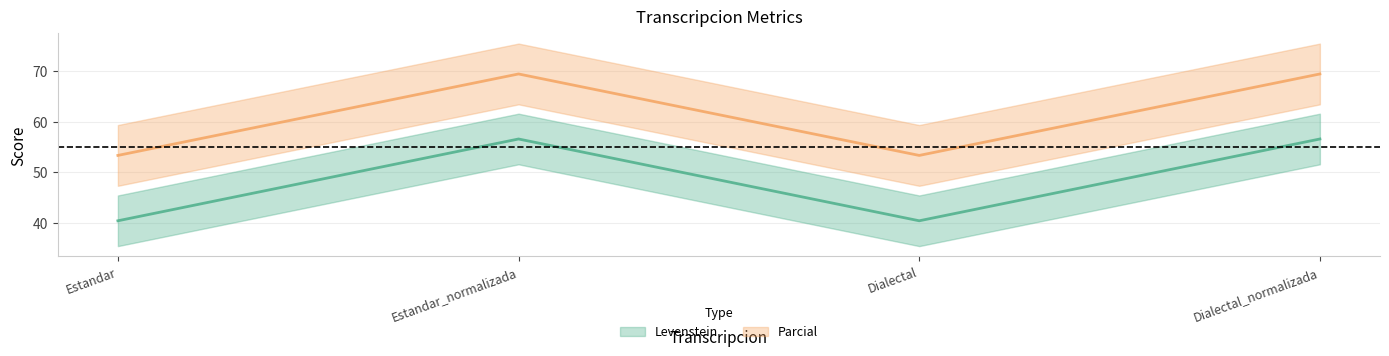

What position from the right is Dialectal_normalizada?

1